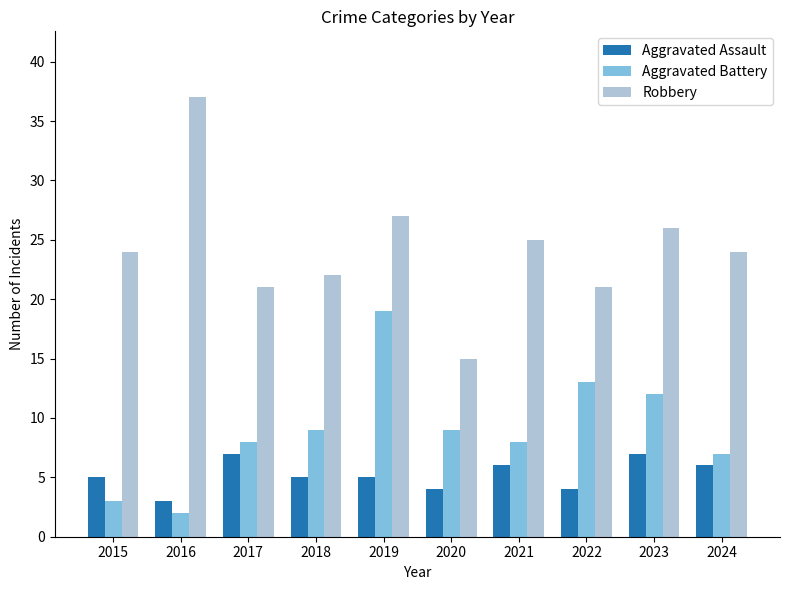

Where is Robbery nearest to the value 26?

2023